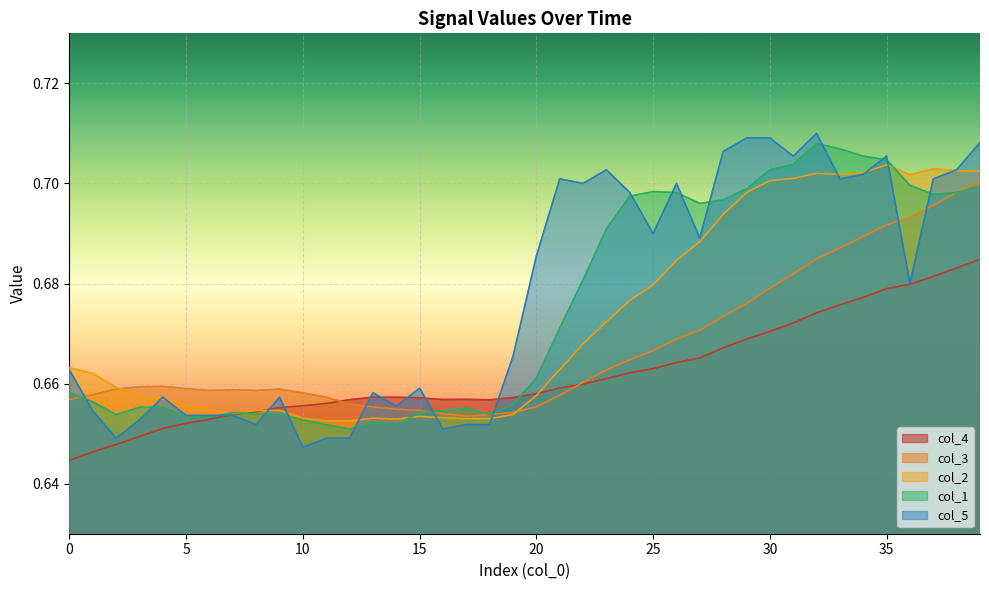

What is the label of the 36th point from the left?

35